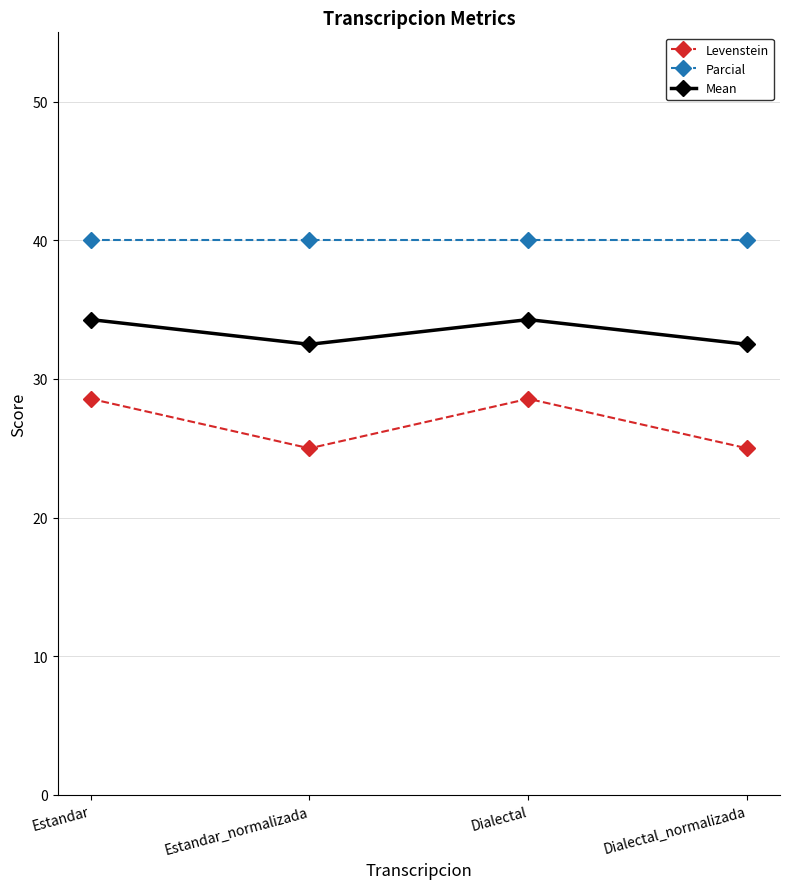

What is the sum of the Parcial values at Dialectal_normalizada and Estandar_normalizada?

80.0